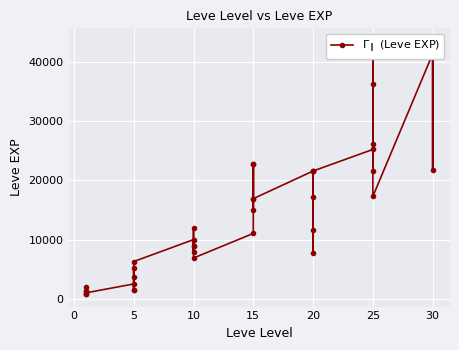

How many points are higher than both their immediate neighbors (excluding endpoints)?

12